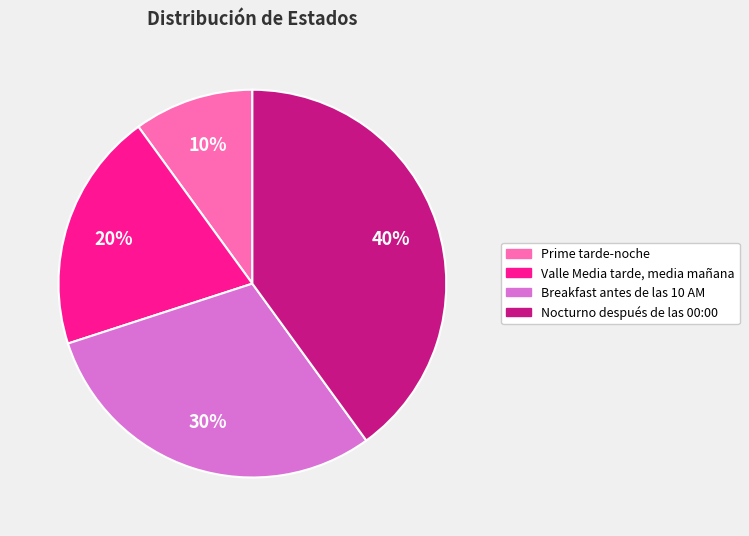

Which slice is the largest?

Nocturno después de las 00:00